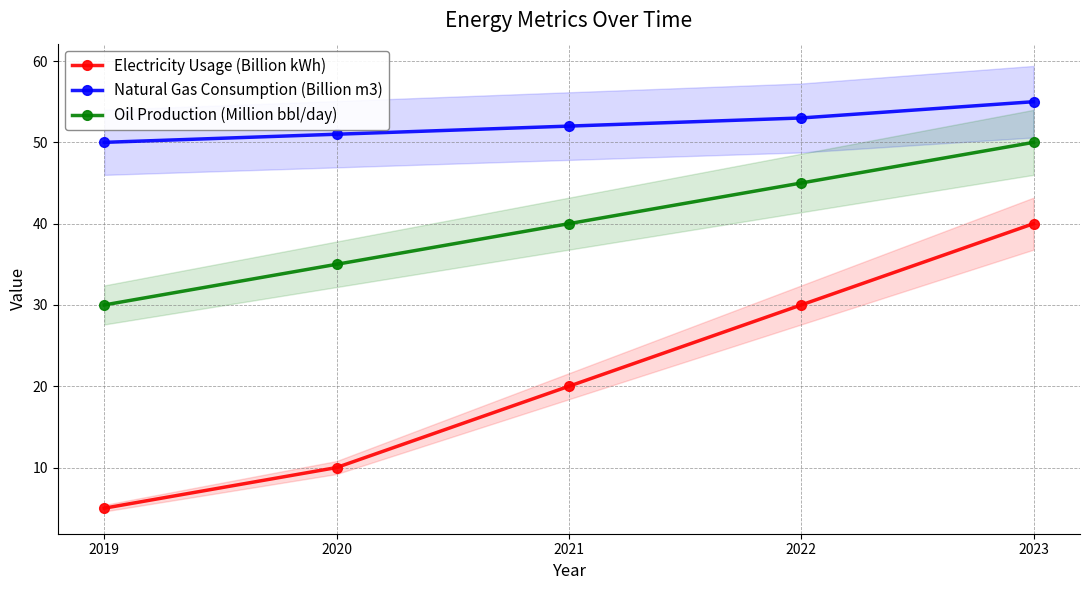

How many data points in Natural Gas Consumption (Billion m3) are above 52?

2